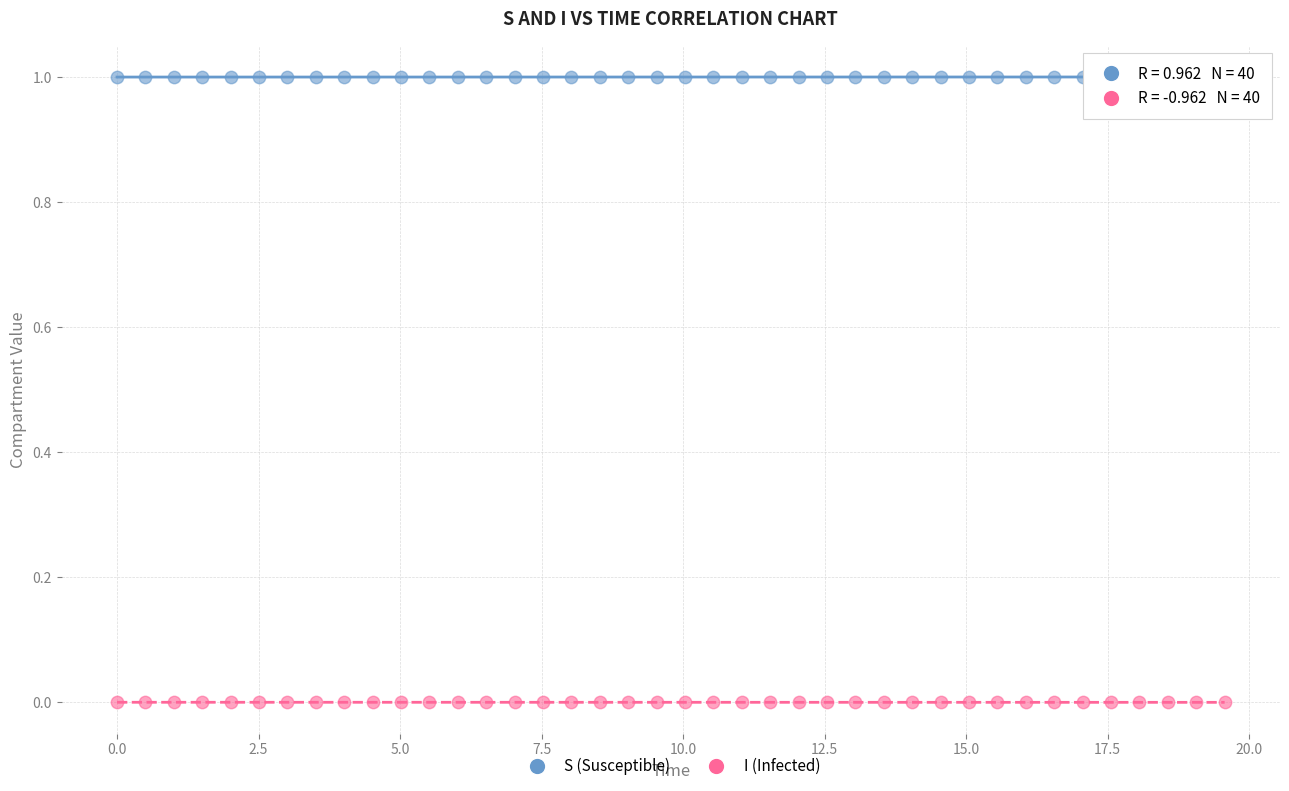

Across all data points, what is the range of X values (max minus min)?

19.6